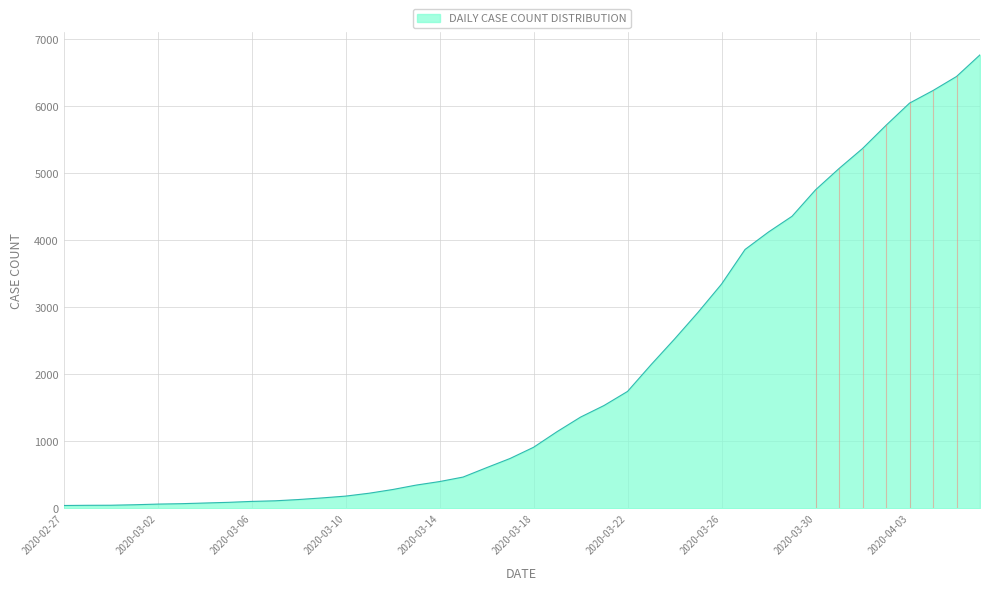

What is the difference between the maximum and minimum values?

6719